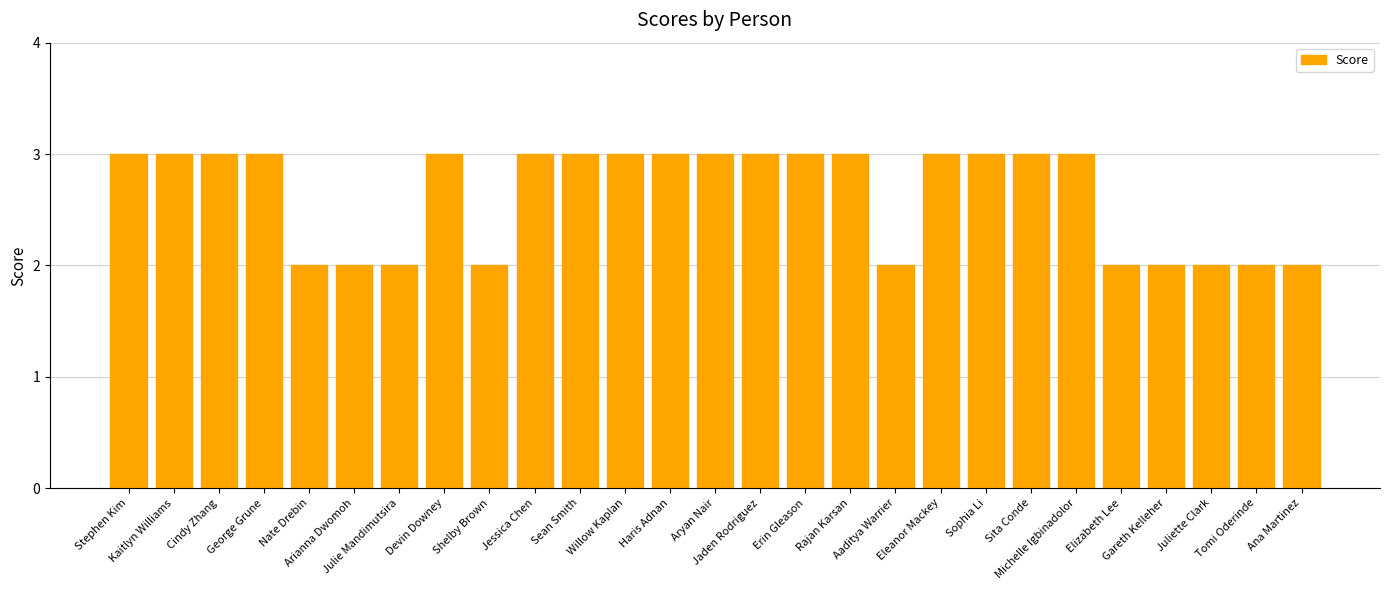

What is the sum of the values at Gareth Kelleher and Kaitlyn Williams?

5